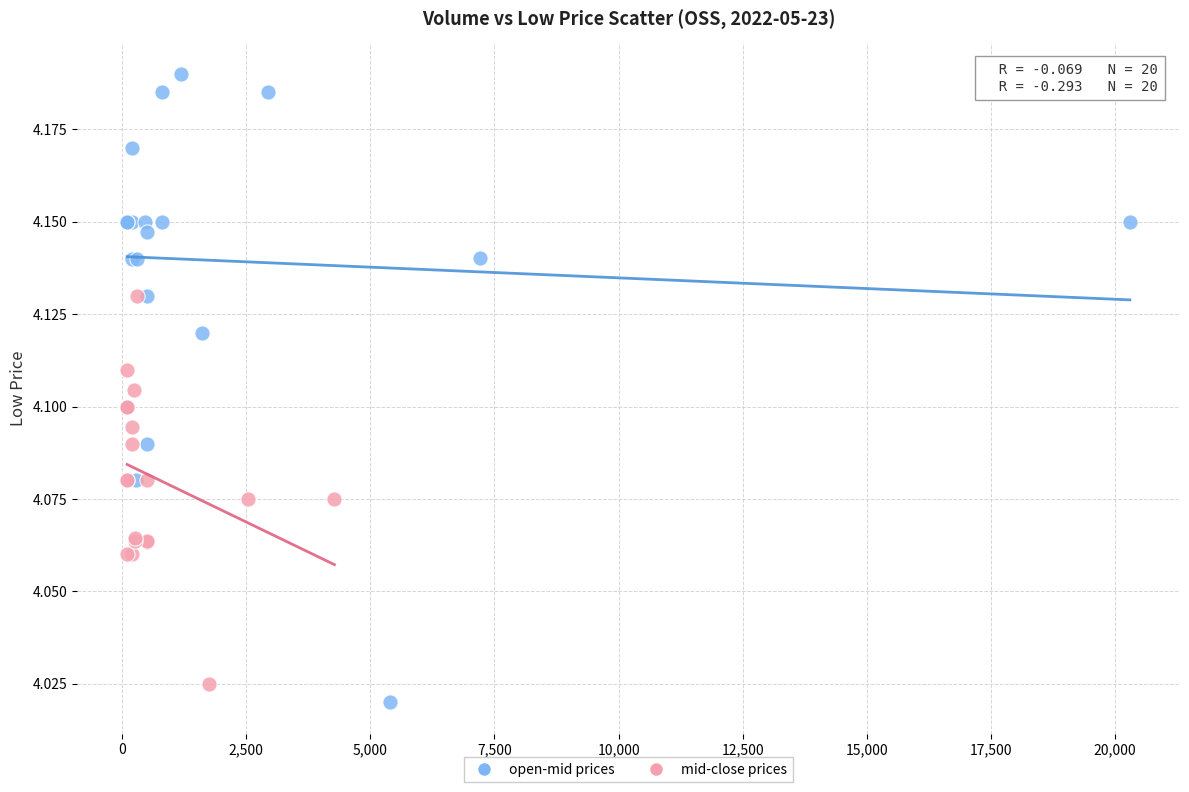

Which series has the widest spread of Y values?

open-mid prices